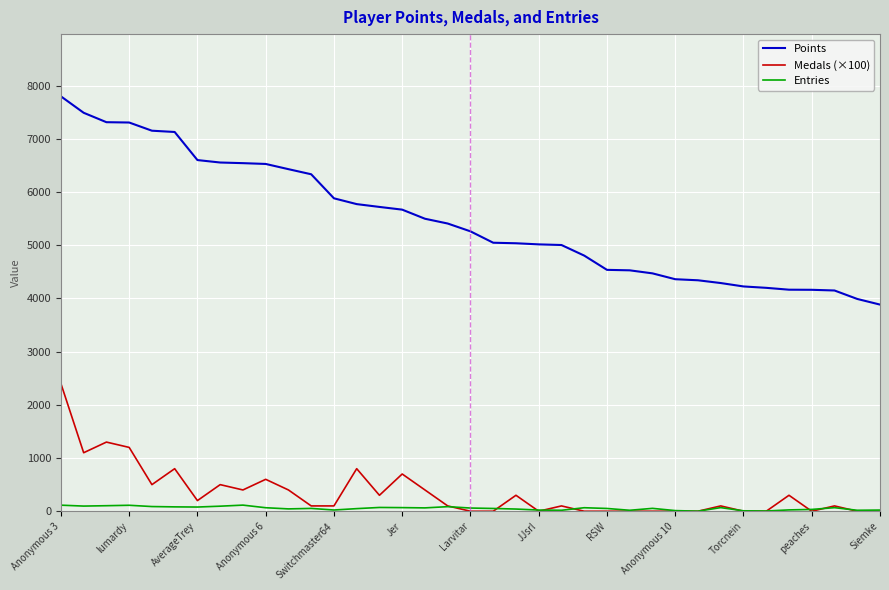

Which series has the largest range (max minus min)?

Points